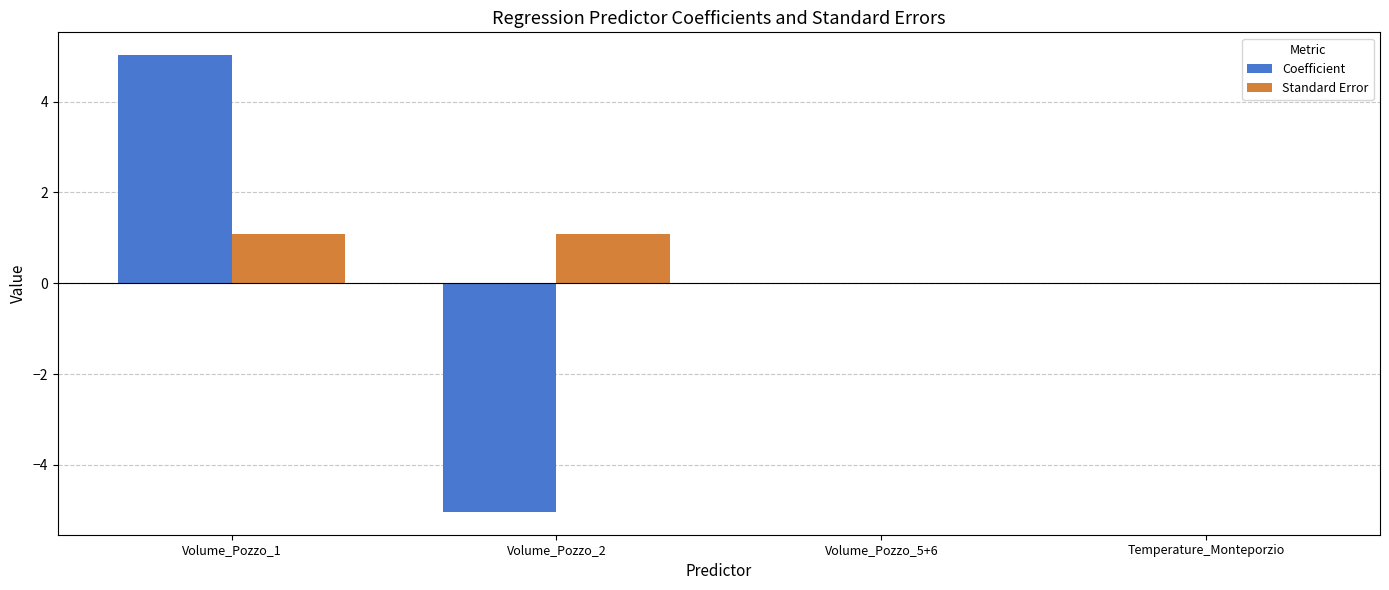

Between Volume_Pozzo_2 and Volume_Pozzo_5+6, which series saw the biggest shift?

Coefficient